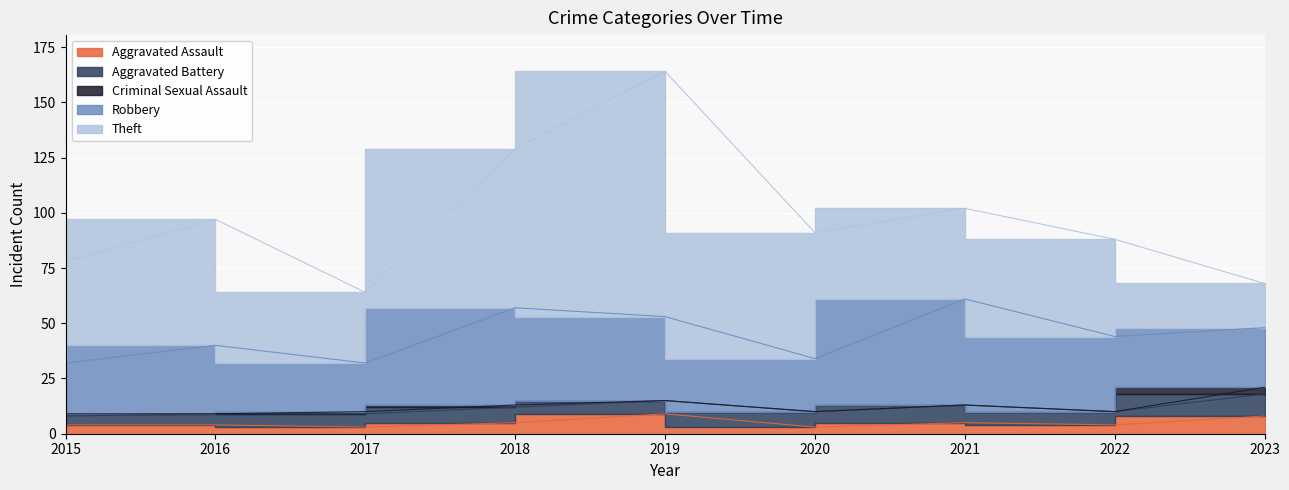

Reading left to right, extract all data points from this chart.

Aggravated Assault: 4	4	3	5	9	3	5	4	8
Aggravated Battery: 4	5	6	7	6	7	8	6	10
Criminal Sexual Assault: 1	0	1	1	0	0	0	0	3
Robbery: 23	31	22	44	38	24	48	34	27
Theft: 46	57	32	72	111	57	41	44	20